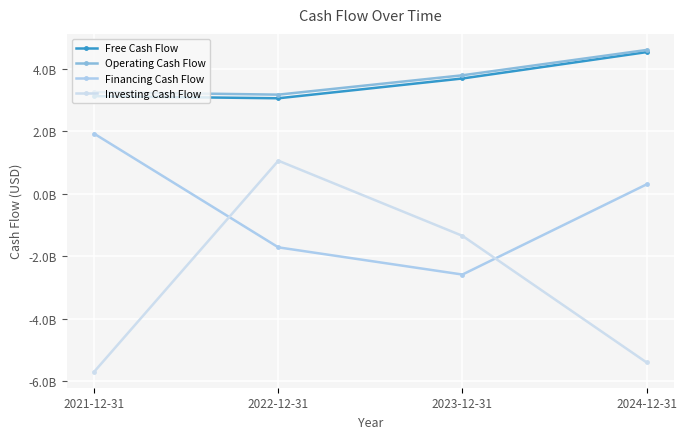

What is the average value of the Financing Cash Flow series?

-519850000